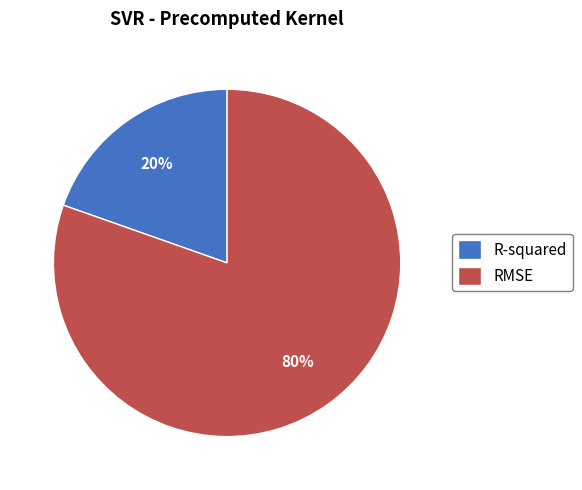

What is the majority slice?

RMSE